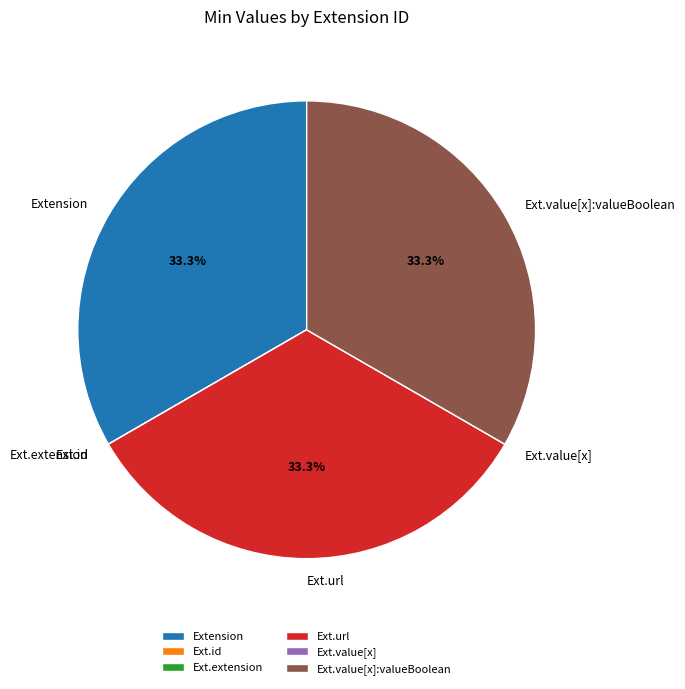

Combined, what portion of the pie is Extension and Ext.url?

66.7%